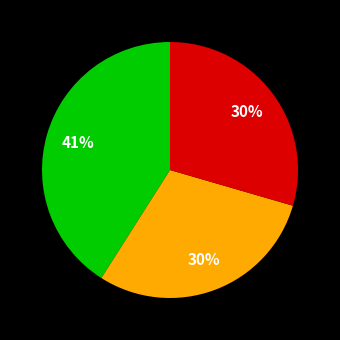

To the nearest percent, what is the average slice percentage?

33%